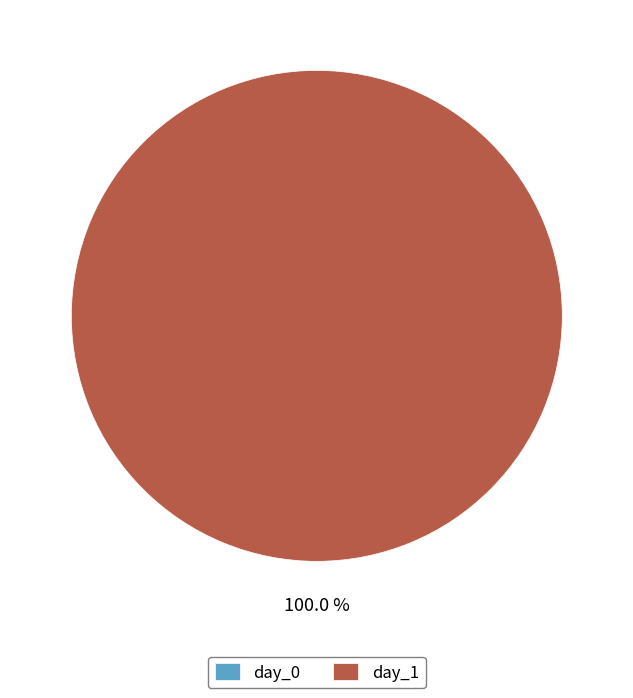

Does day_1 represent more than half of the total?

Yes